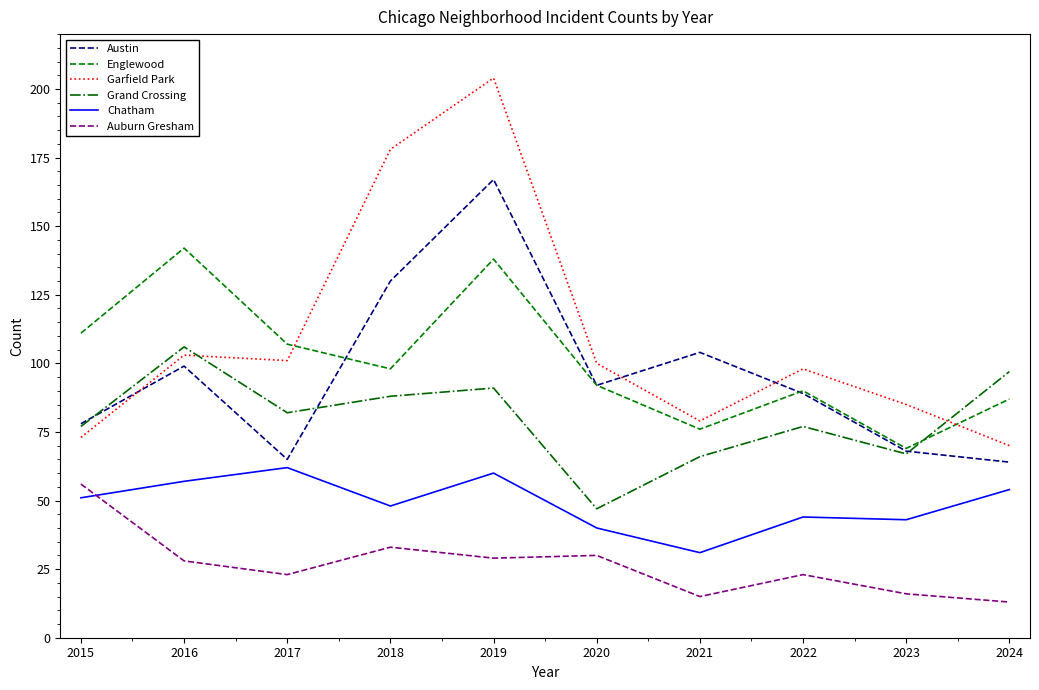

How many times do Austin and Garfield Park cross each other?

3